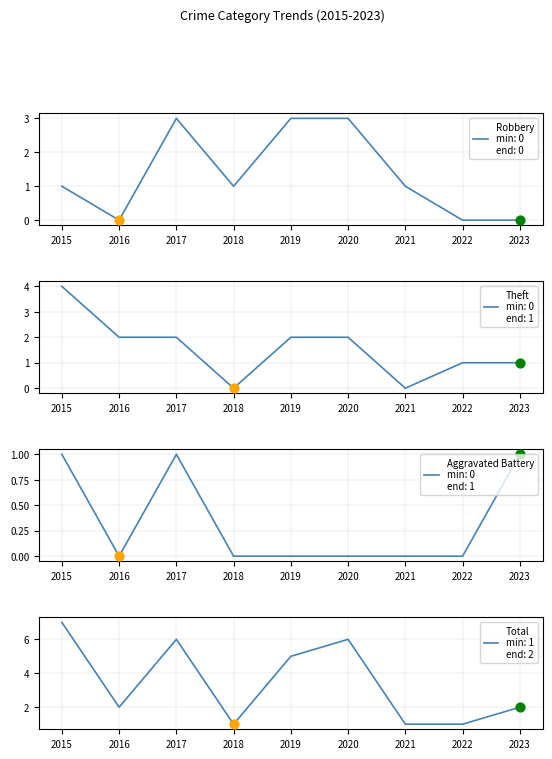

What is the total value across all series at 2017?

12